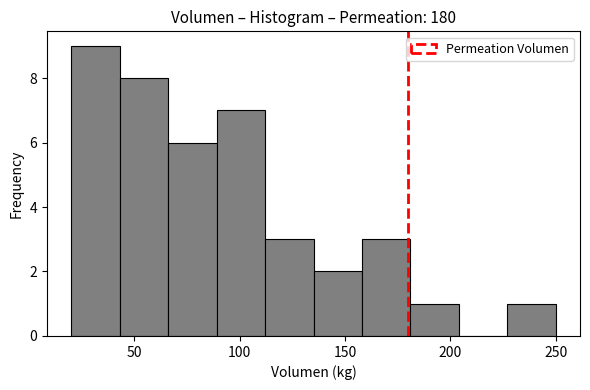

Reading left to right, list every bar in this chart as the range it spans on the x-axis followed by its height. Neither the bar edges nor the heights are printed on the chart, so give them approximately, as read against the axes.

20 to 43: 9
43 to 66: 8
66 to 89: 6
89 to 112: 7
112 to 135: 3
135 to 158: 2
158 to 181: 3
181 to 204: 1
204 to 227: 0
227 to 250: 1